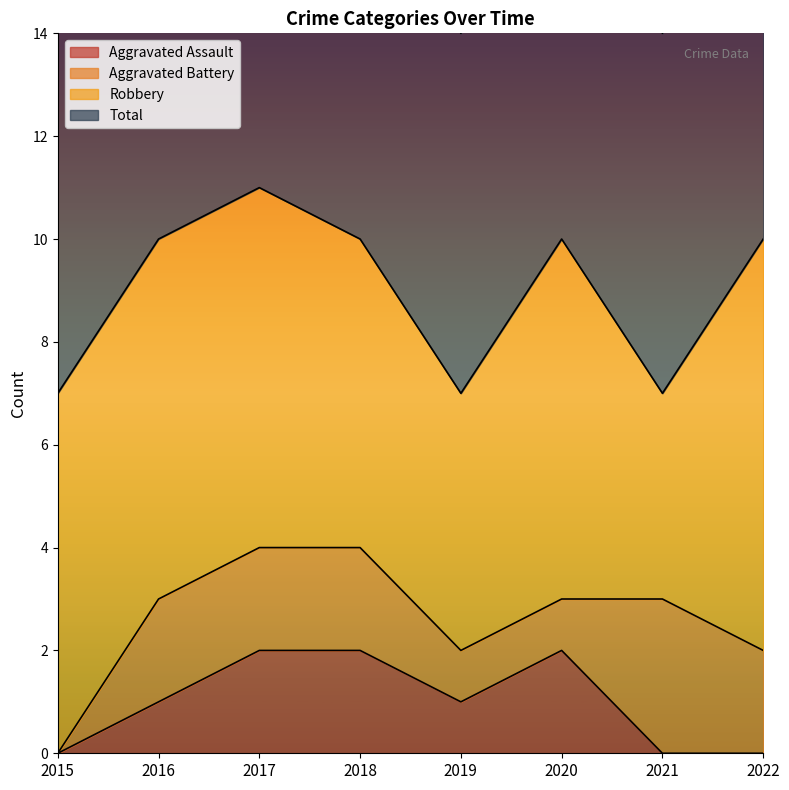

How many data points in Total are less than 10?

3